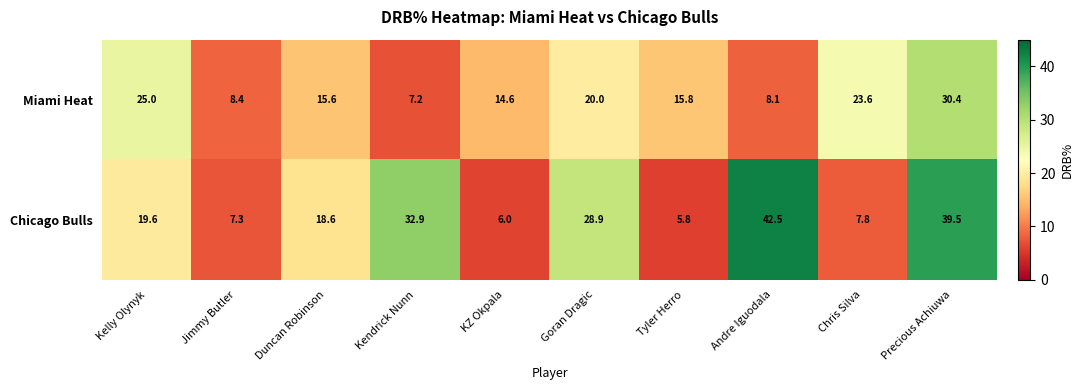

Rank the categories by Chicago Bulls value from highest to lowest.

Andre Iguodala, Precious Achiuwa, Kendrick Nunn, Goran Dragic, Kelly Olynyk, Duncan Robinson, Chris Silva, Jimmy Butler, KZ Okpala, Tyler Herro